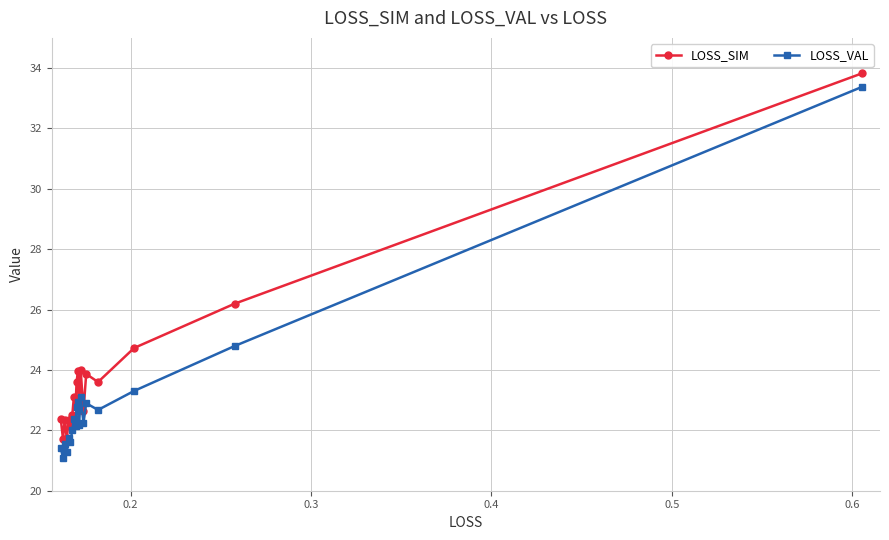

True or false: LOSS_VAL and LOSS_SIM cross at least once.

False